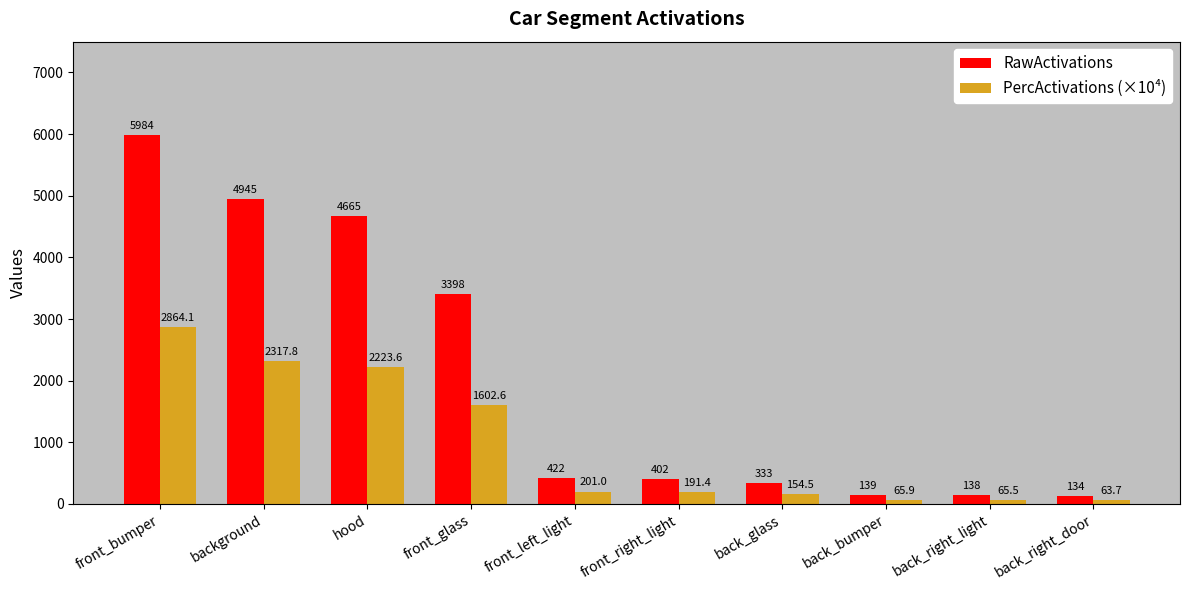

Reading left to right, transcribe all the data shown in this chart.

RawActivations: 5983.6	4945.2	4664.5	3398.3	421.5	402.0	332.5	139.5	137.5	134.2
PercActivations (×10⁴): 2864.1	2317.8	2223.6	1602.6	201.0	191.4	154.5	65.9	65.5	63.7